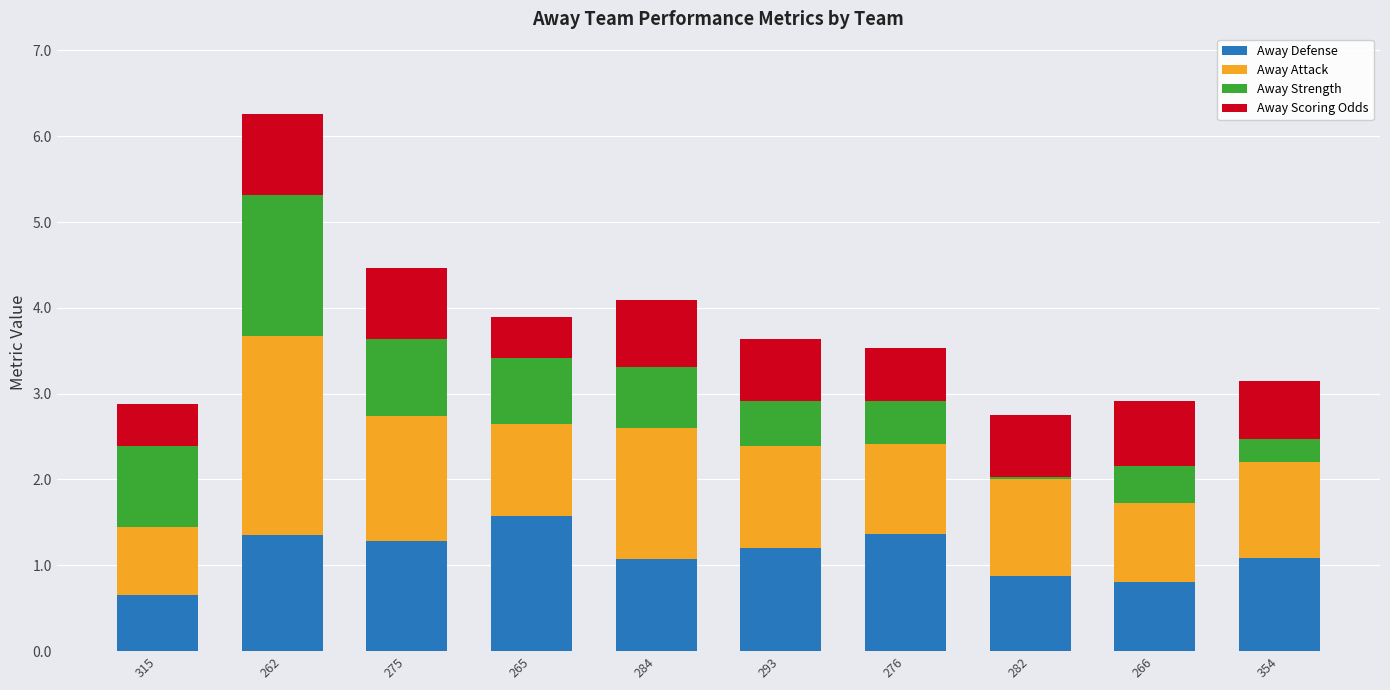

Does the chart contain stacked bars?

Yes